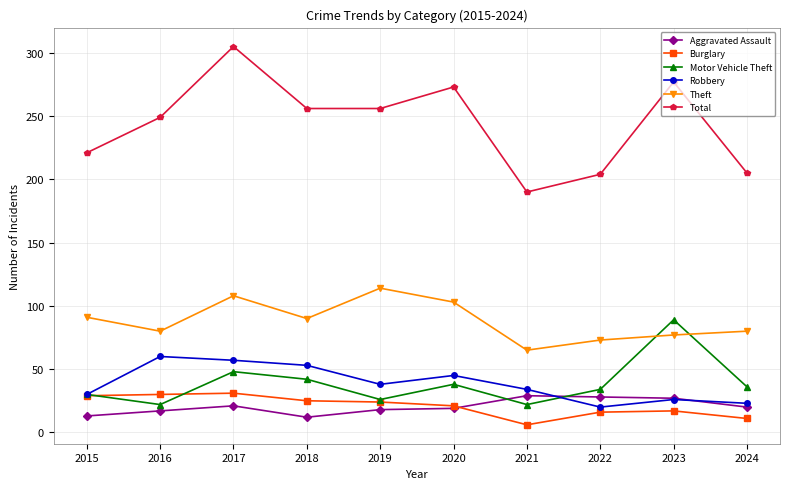

What value does the Robbery series have at 2018?

53